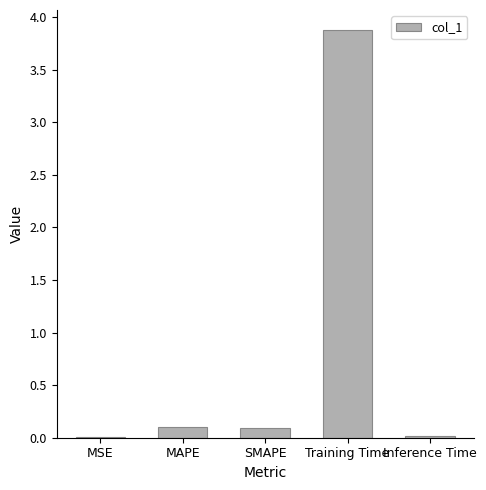

The value at Training Time is 3.9. True or false?

True